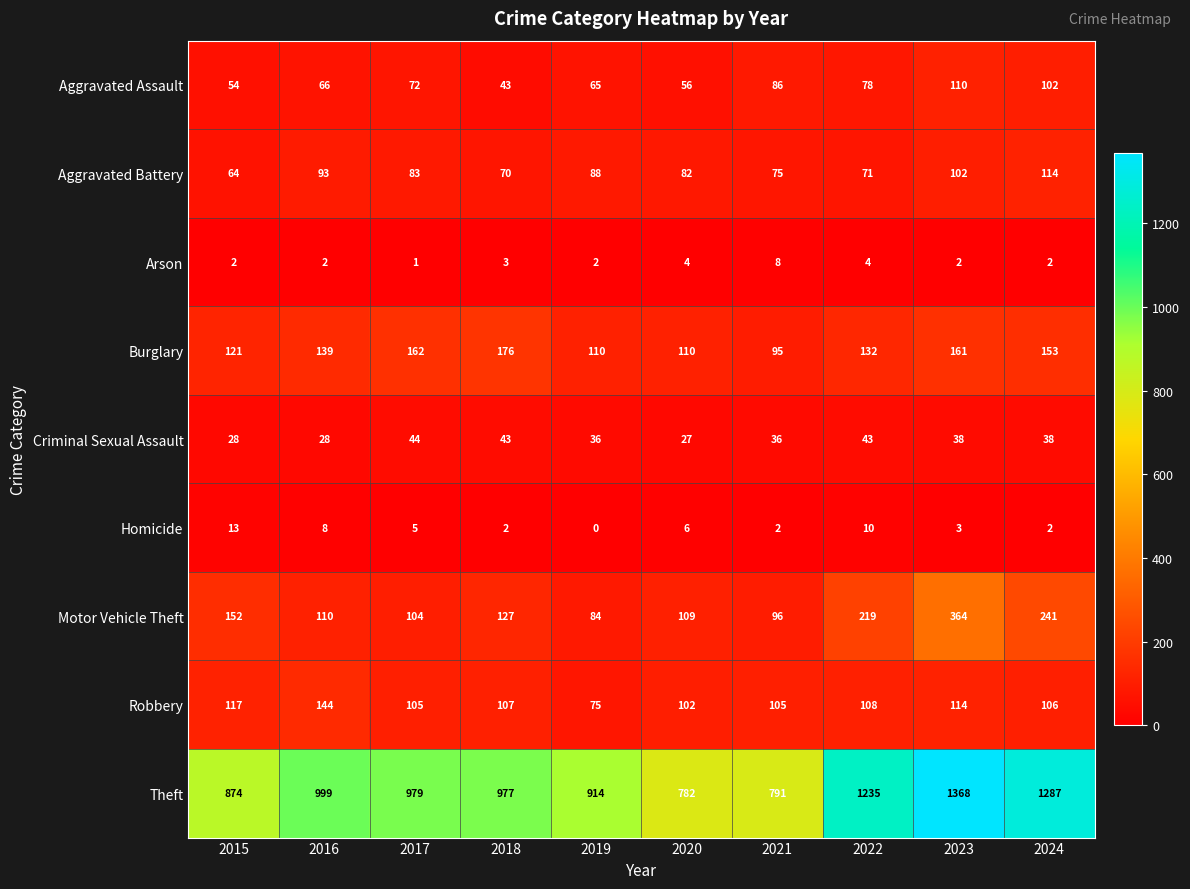

Which series has the largest total across all categories?

Theft